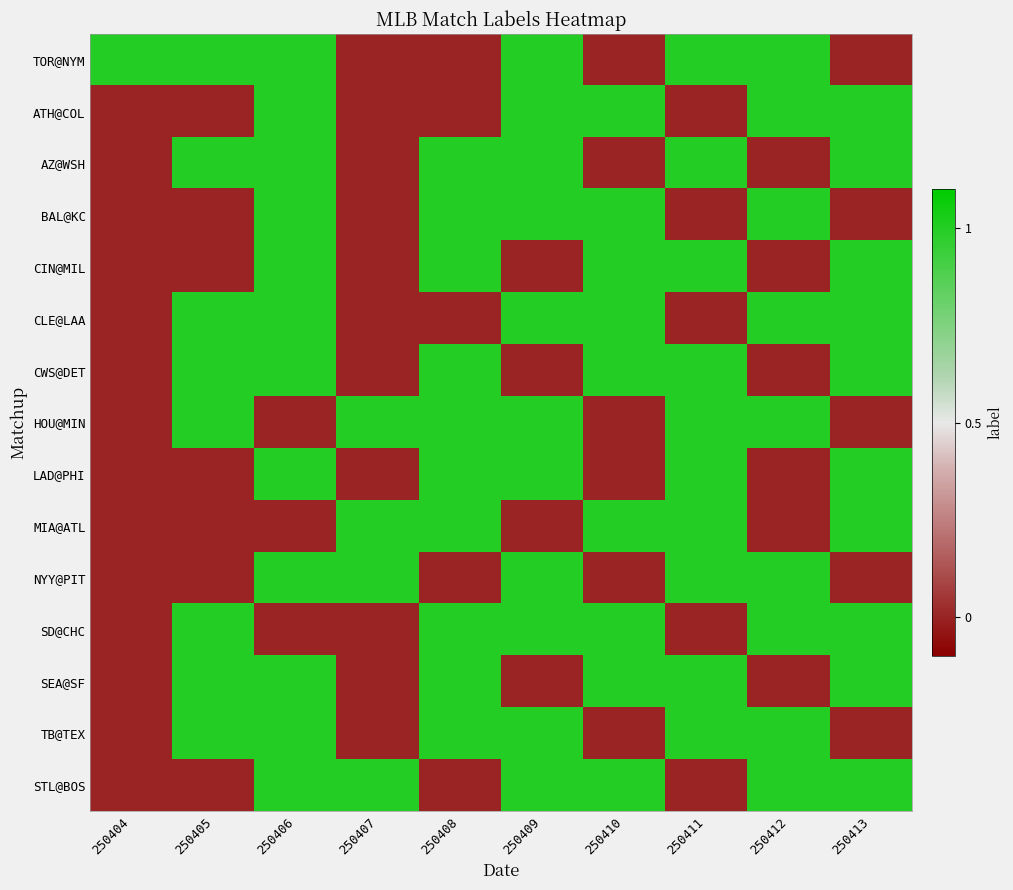

How many data points does each series have?

10